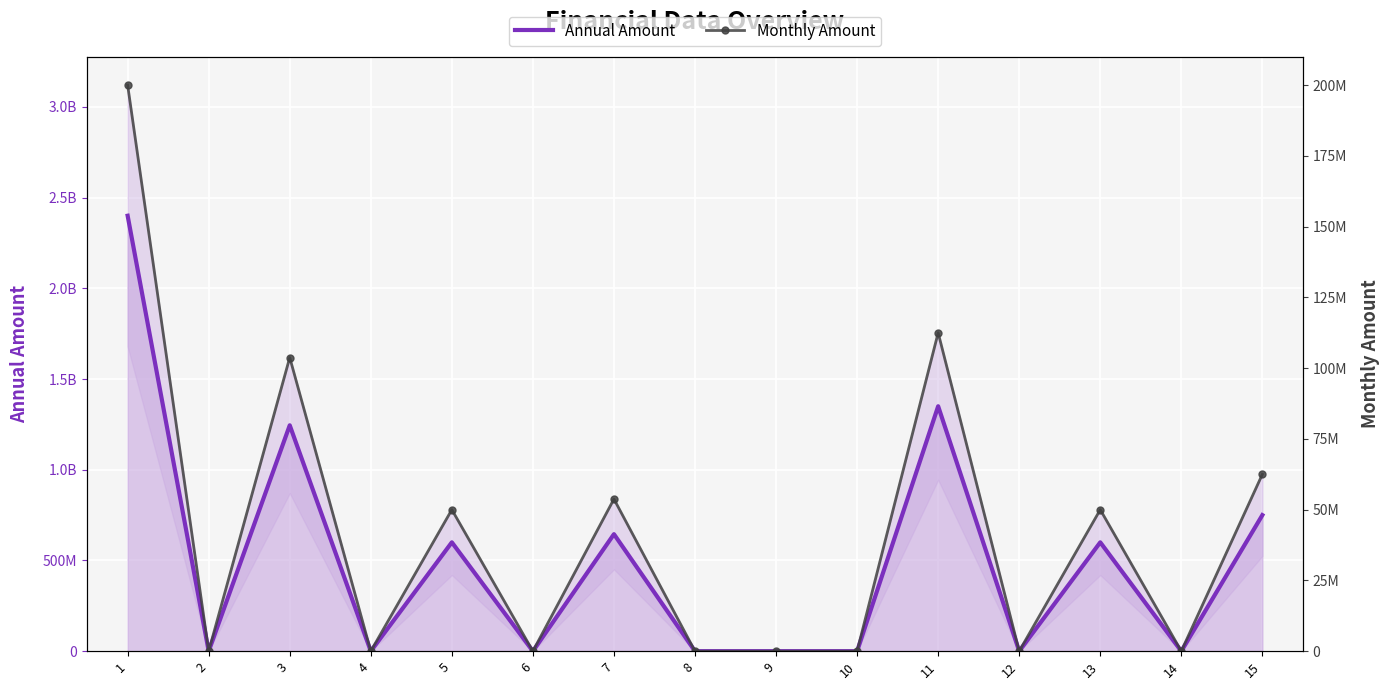

What is the approximate value of Monthly Amount at 6, to the nearest 100?

2200